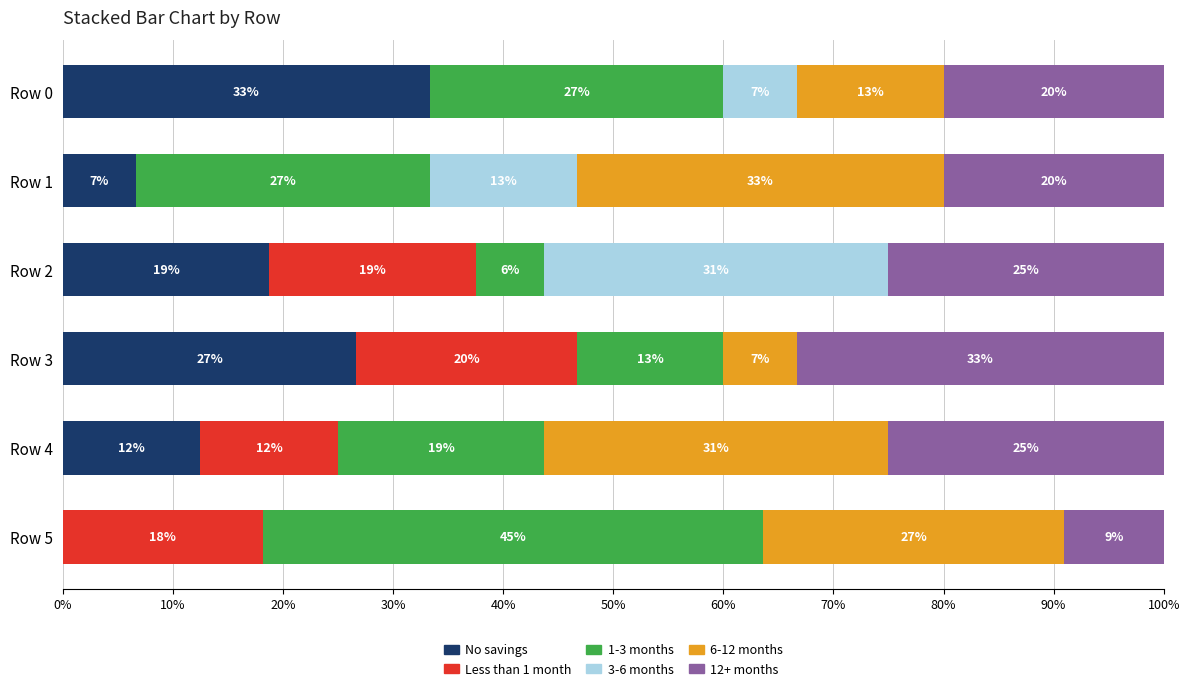

What are all the series names shown in the legend?

No savings, Less than 1 month, 1-3 months, 3-6 months, 6-12 months, 12+ months